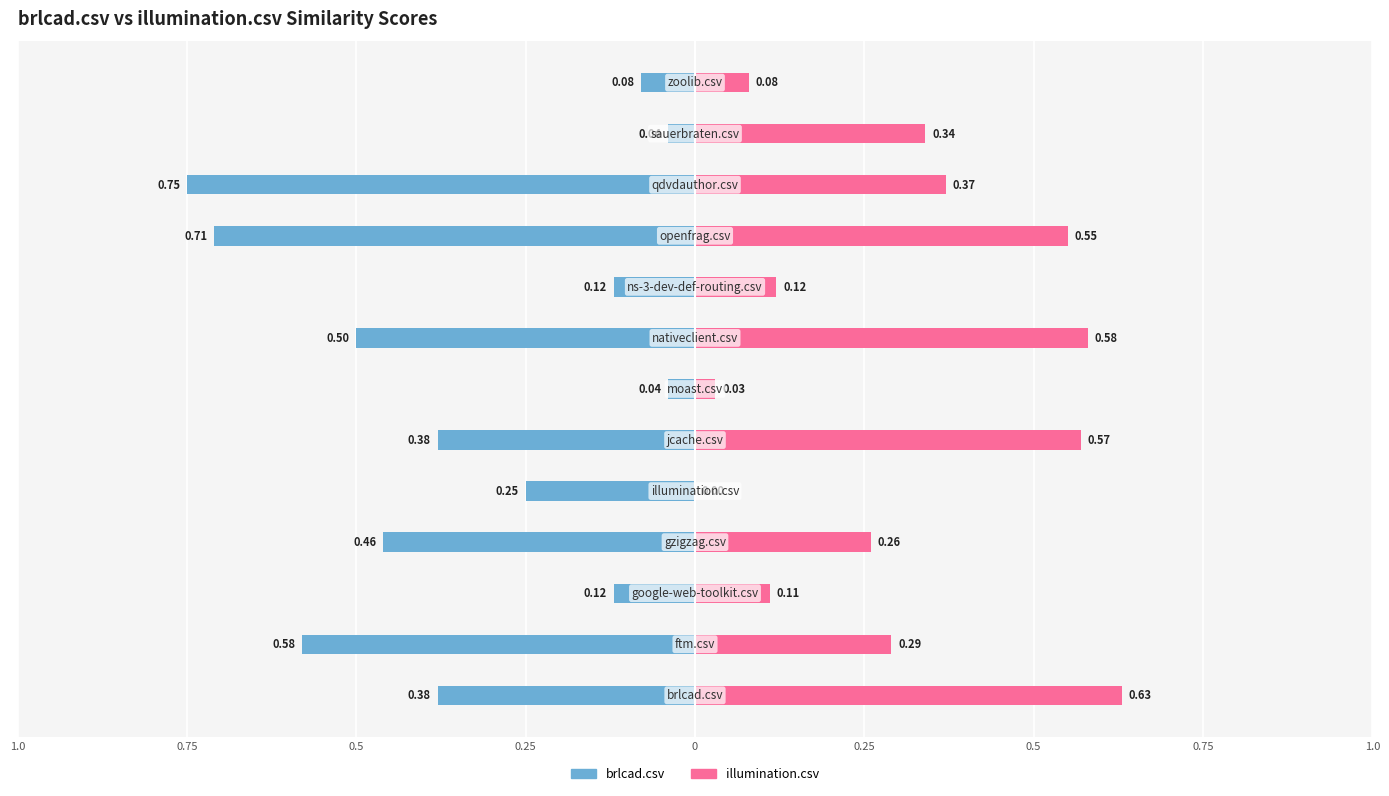

How many bars are there in each group?

2